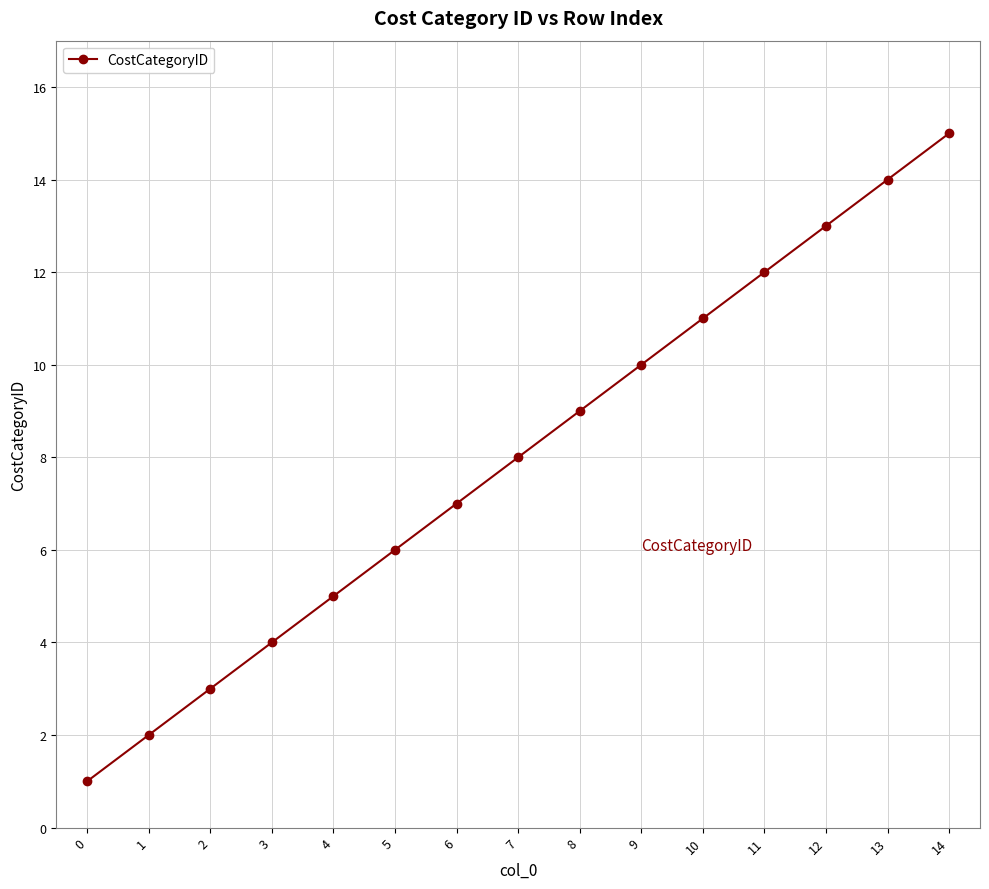

Is this an area chart (filled region under the line)?

No